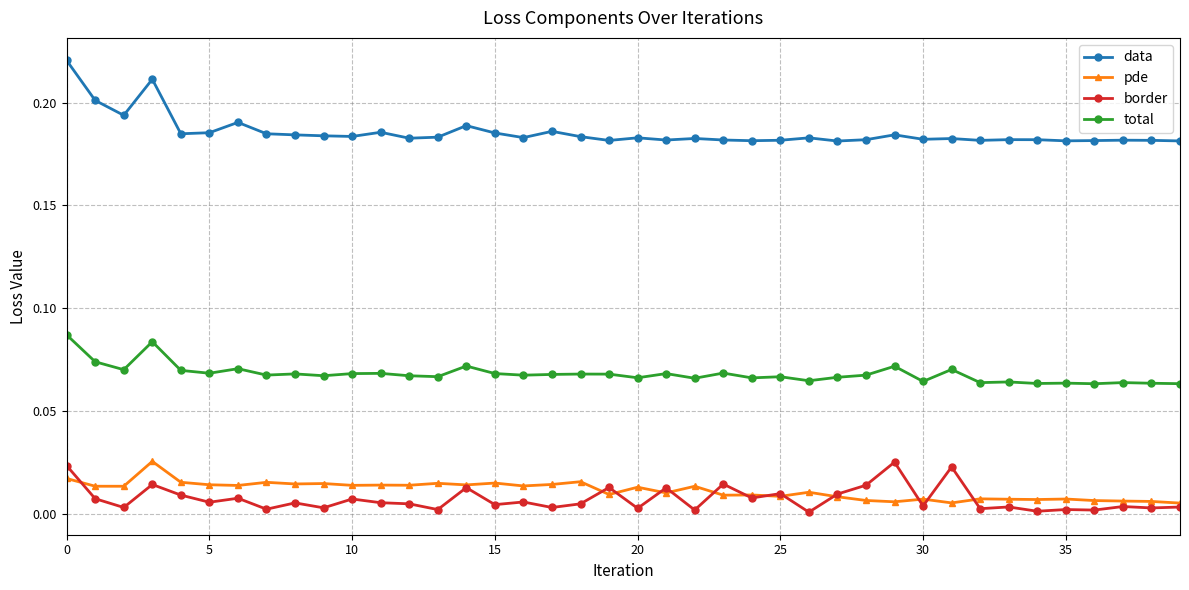

Which series has the largest total across all categories?

data